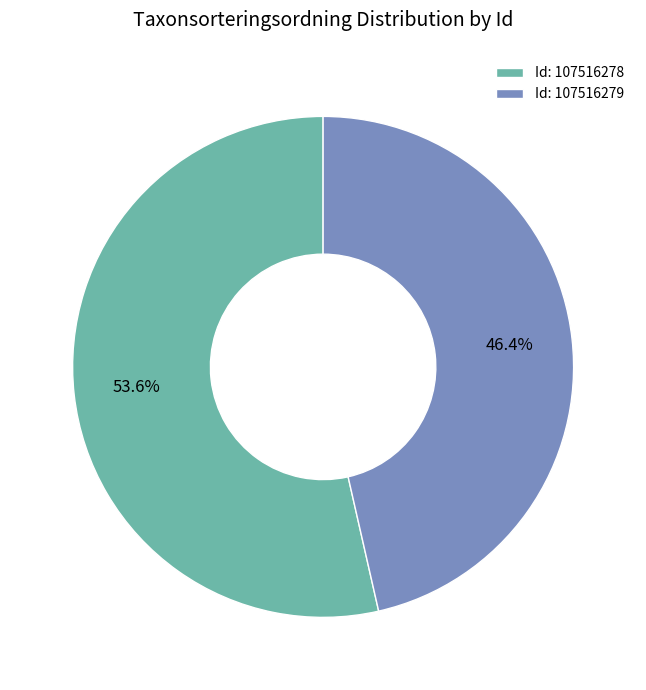

Which category has the smallest portion of the pie?

Id: 107516279